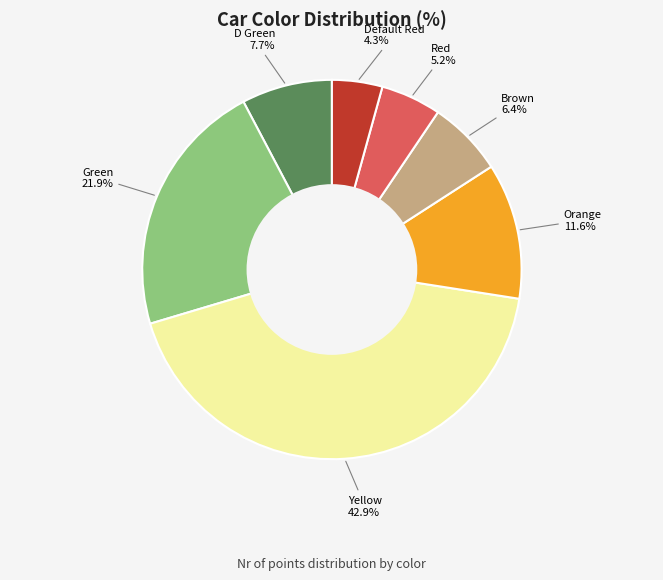

Is there a majority slice in this chart?

No